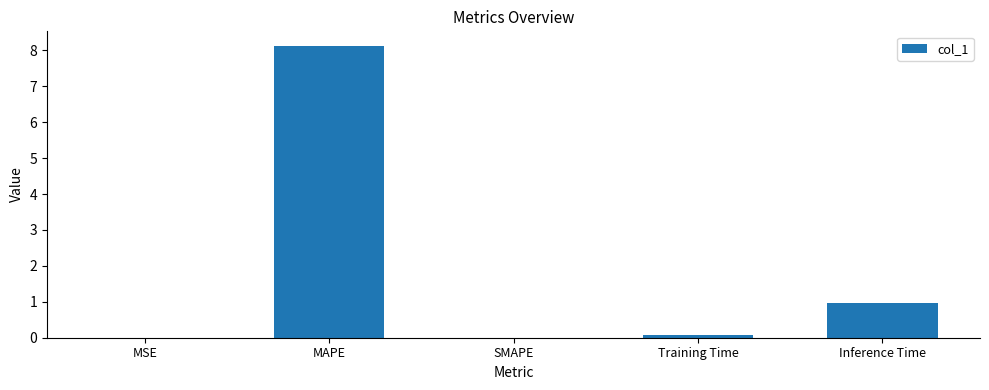

Where is the data nearest to the value 4?

Inference Time